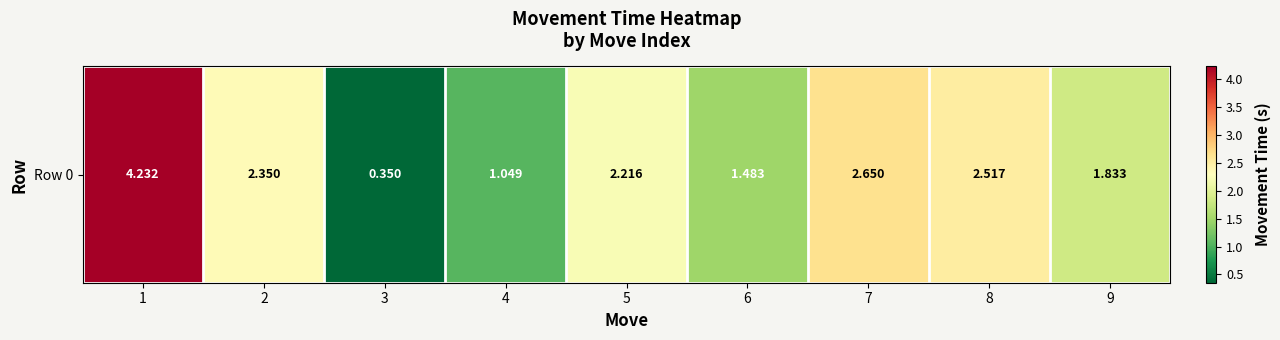

How many values exceed 2?

5